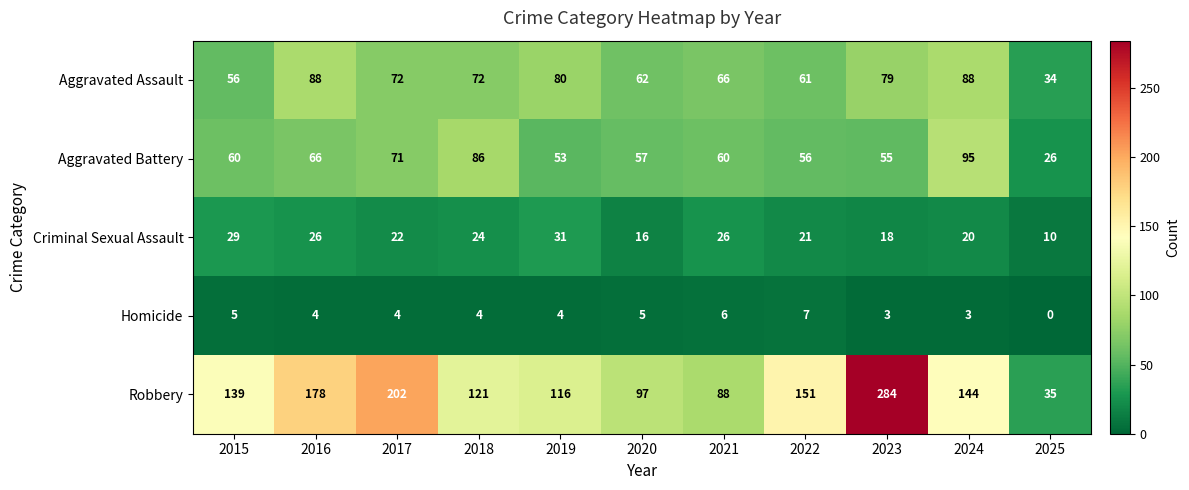

True or false: Homicide has a value of 3 at 2020.

False